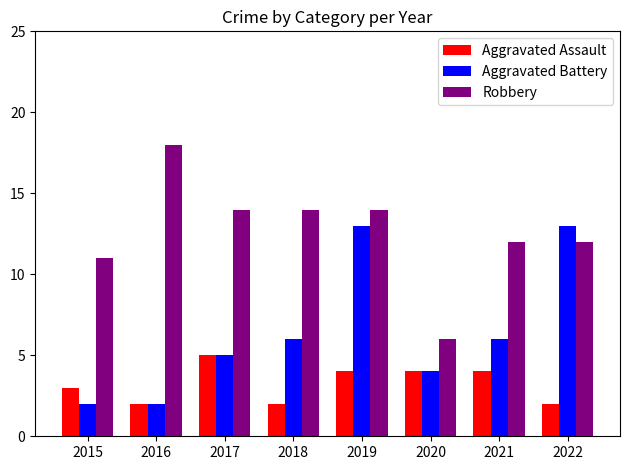

List the series in order of their peak value, highest first.

Robbery, Aggravated Battery, Aggravated Assault